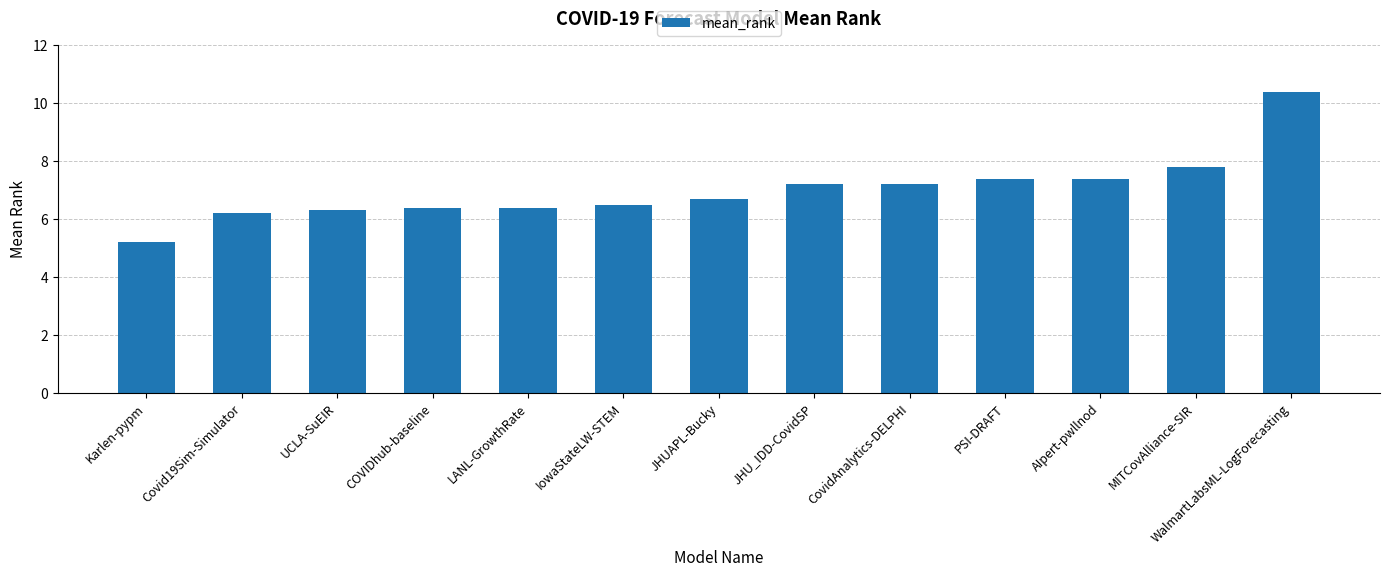

Is it true that the value at AIpert-pwllnod is 11.9?

False